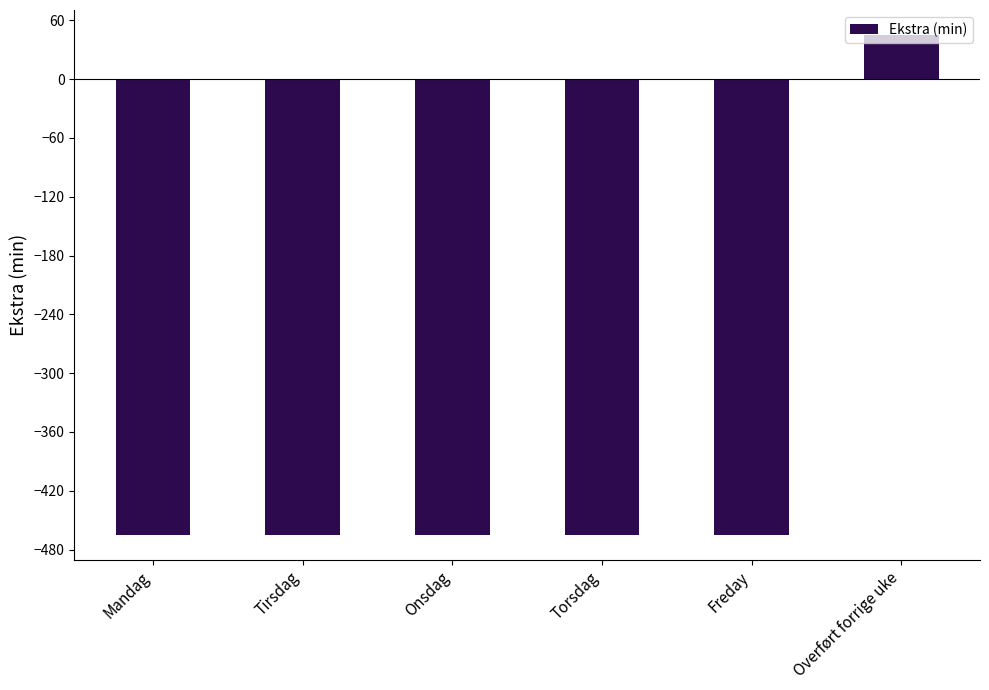

Reading left to right, extract all data points from this chart.

Mandag=-465	Tirsdag=-465	Onsdag=-465	Torsdag=-465	Freday=-465	Overført forrige uke=45